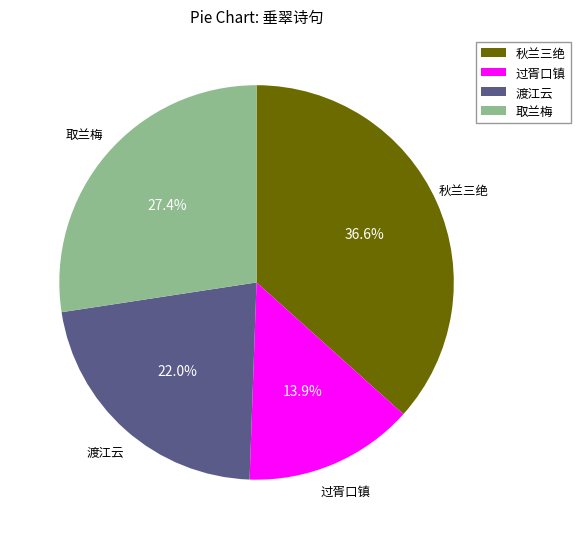

Combined, do 过胥口镇 and 取兰梅 account for over 50%?

No